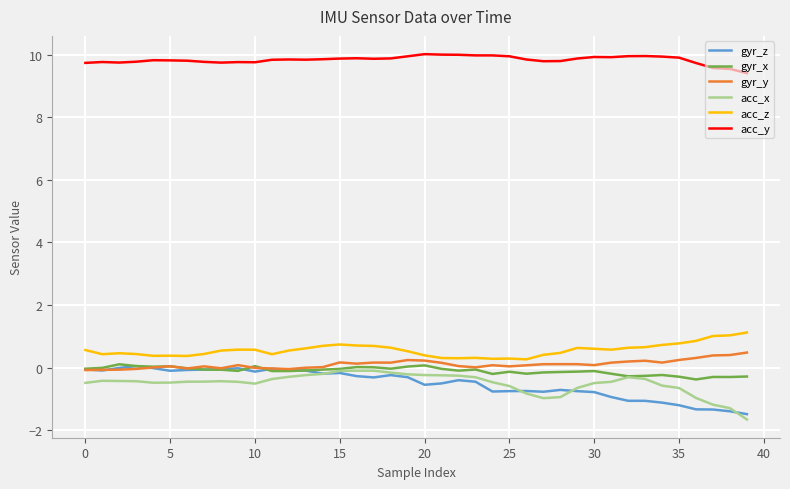

Which series has the largest total across all categories?

acc_y